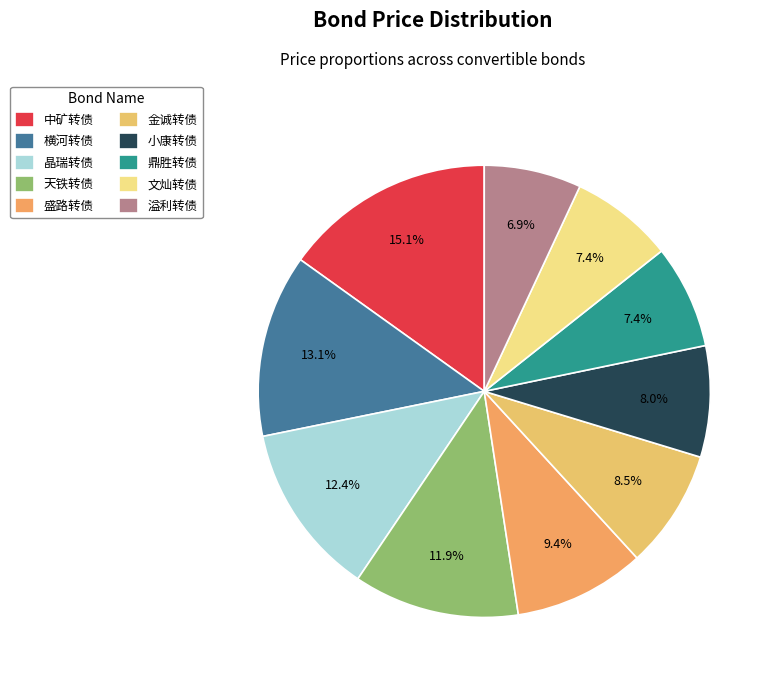

To the nearest percent, what percentage of the pie is 横河转债?

13%